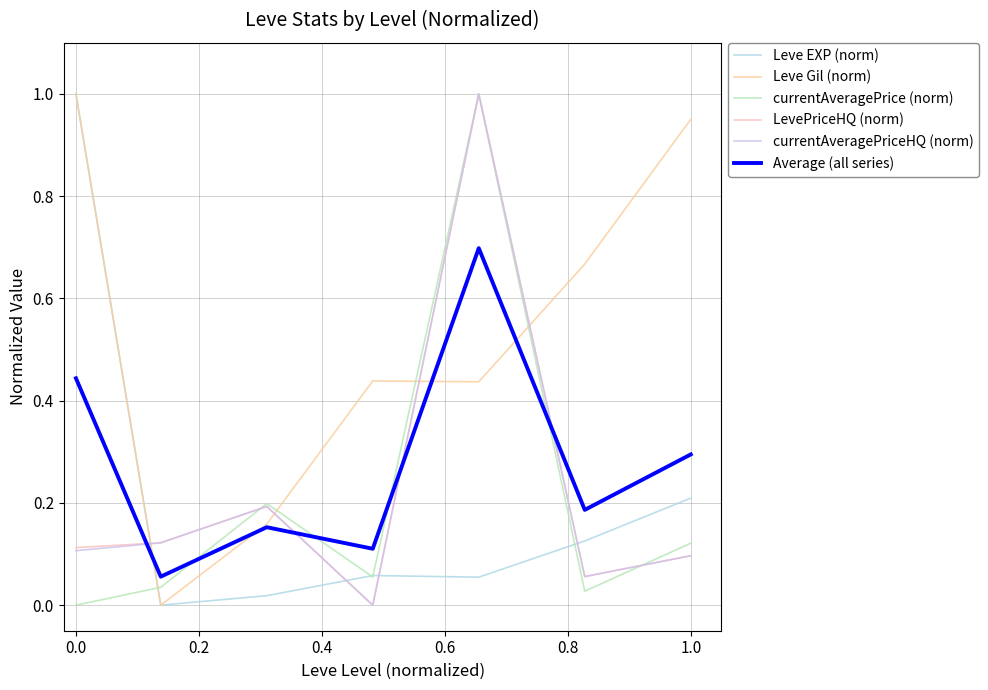

True or false: Leve Gil (norm) and currentAveragePriceHQ (norm) cross at least once.

True